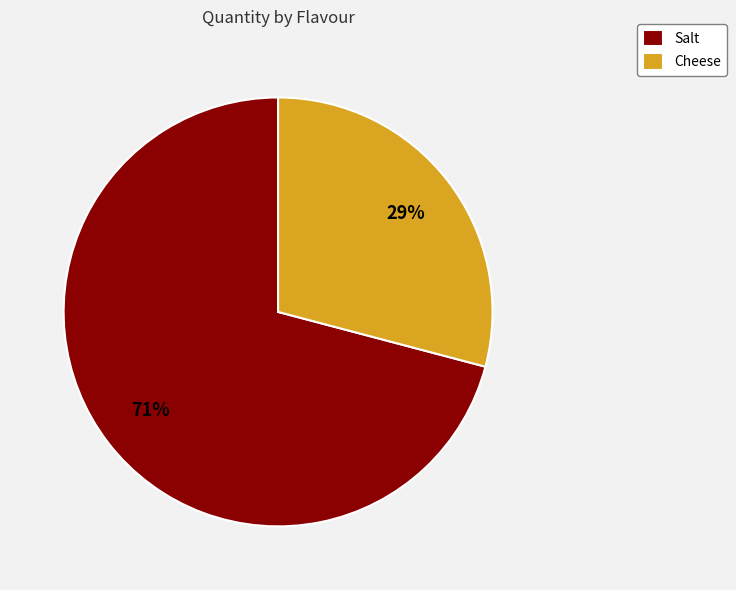

To the nearest percent, what is the combined percentage of Cheese and Salt?

100%